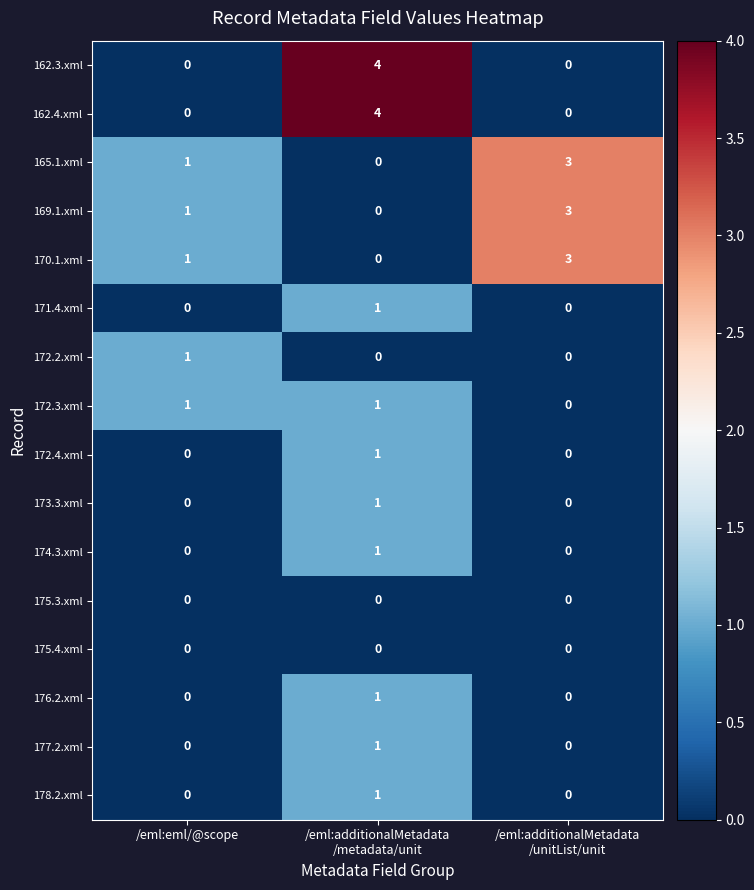

True or false: 172.2.xml has a value of 1 at /eml:eml/@scope.

True